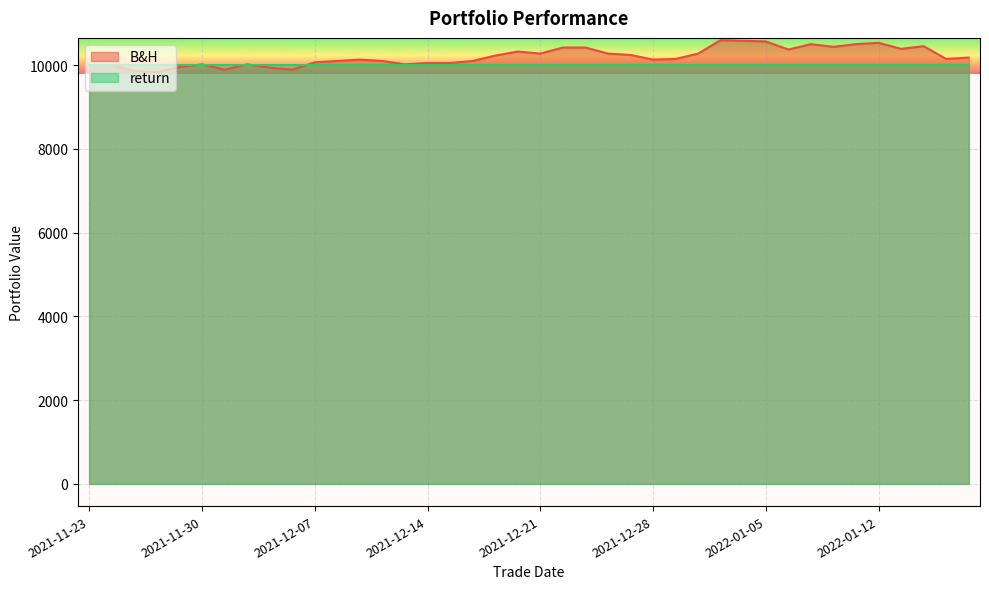

What is the average value?

10197.7